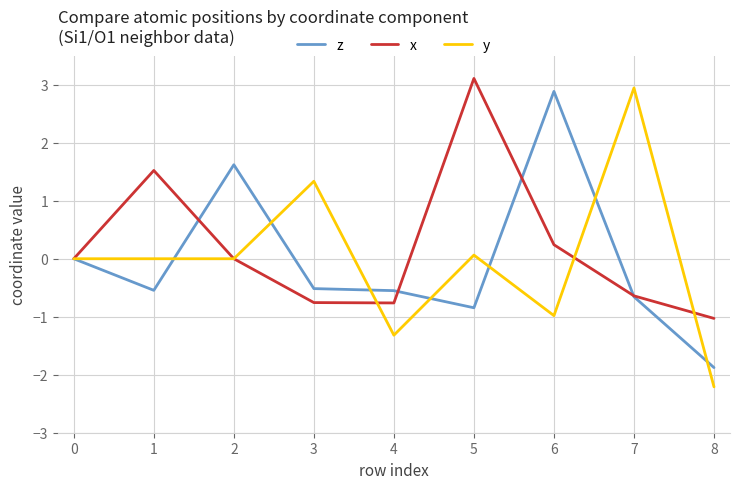

Between 0 and 3, which series saw the biggest shift?

y